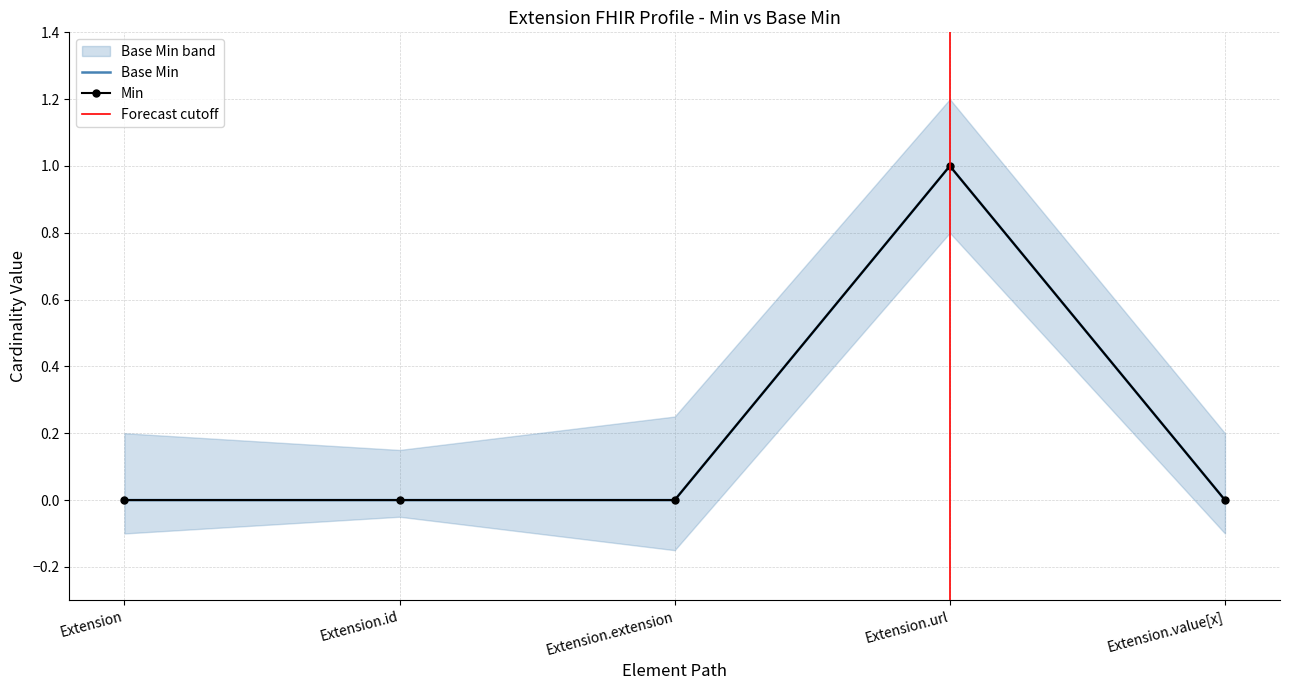

Which series has the widest spread of values?

Min